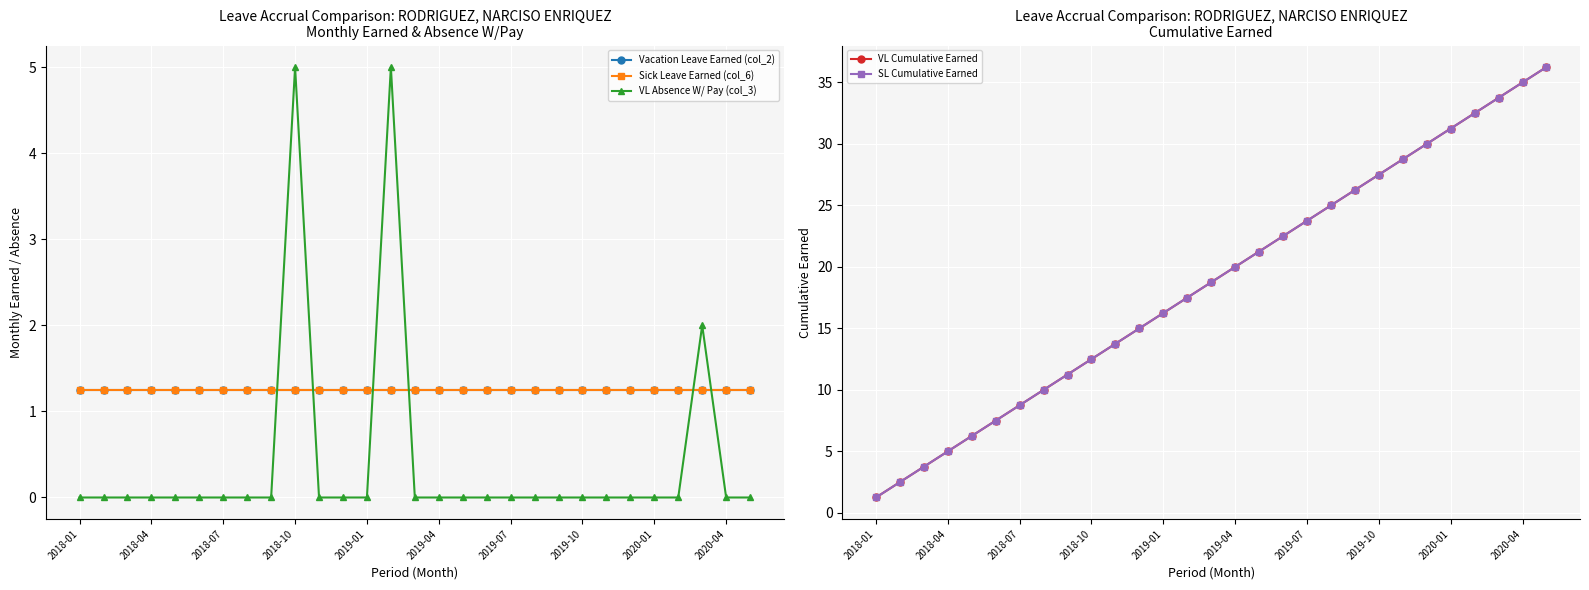

What position from the right is 16?

13